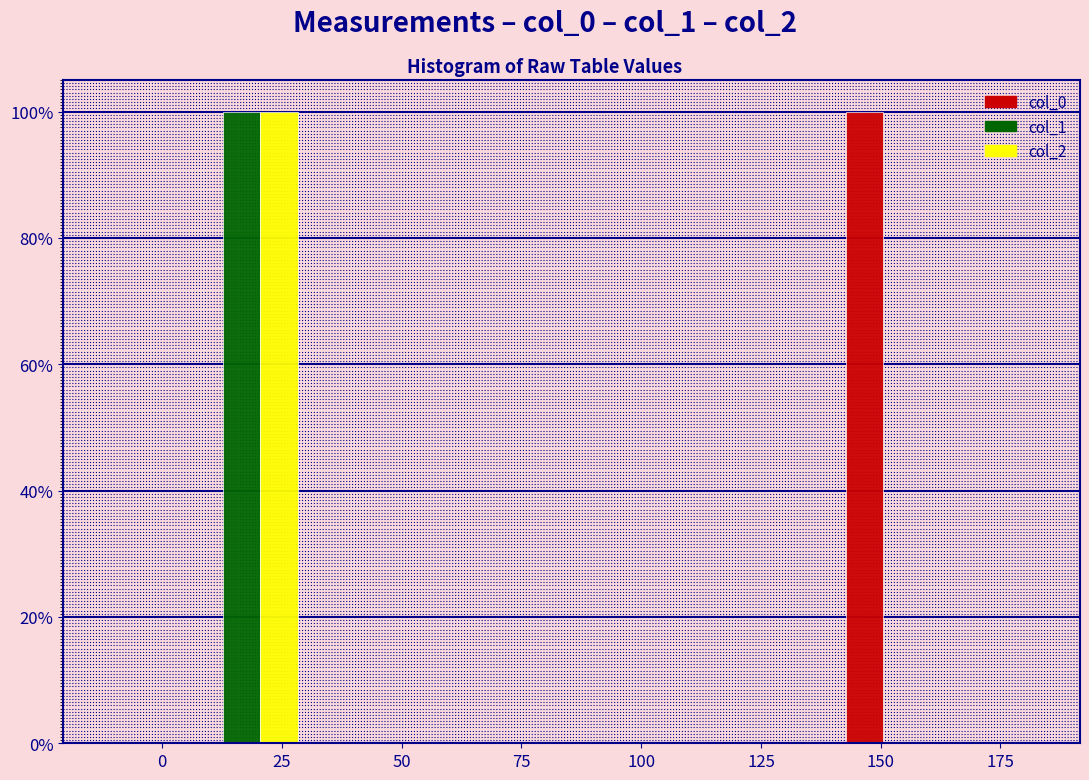

What is the height of the col_1 bar covering 5 to 30 on the x-axis? Neither the bar edges nor the heights are printed on the chart, so give them approximately, as read against the axes.

100